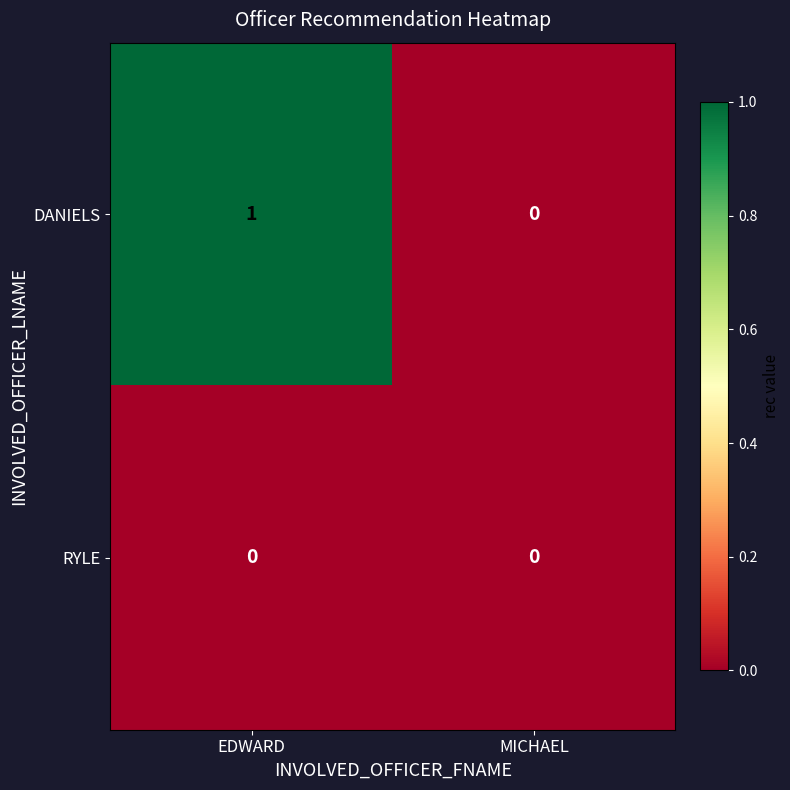

Rank the series by their average value, from lowest to highest.

RYLE, DANIELS